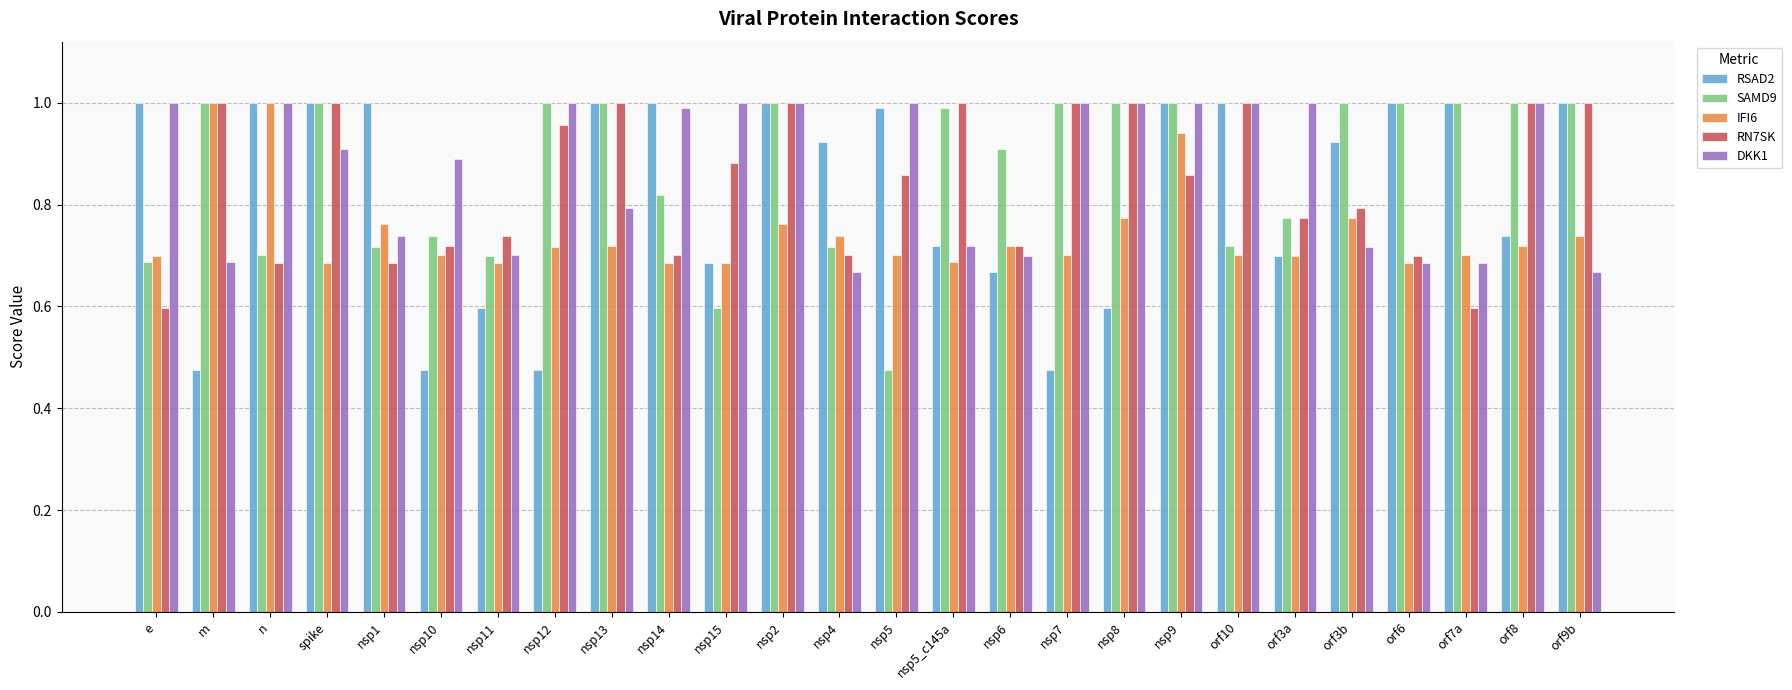

The SAMD9 series shows 1.3 at nsp8. True or false?

False